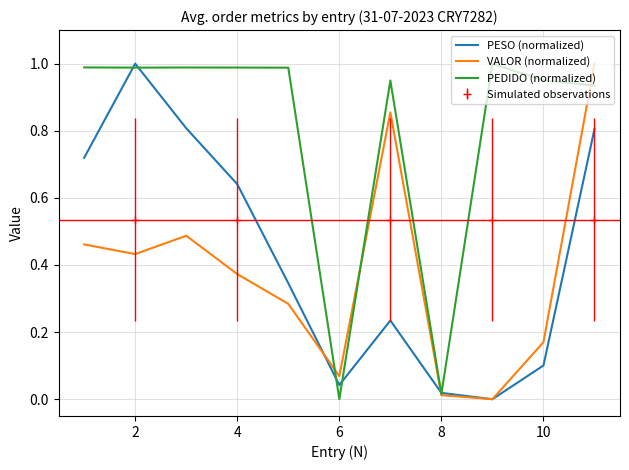

True or false: PEDIDO (normalized) has more than 2 interior local peaks.

True